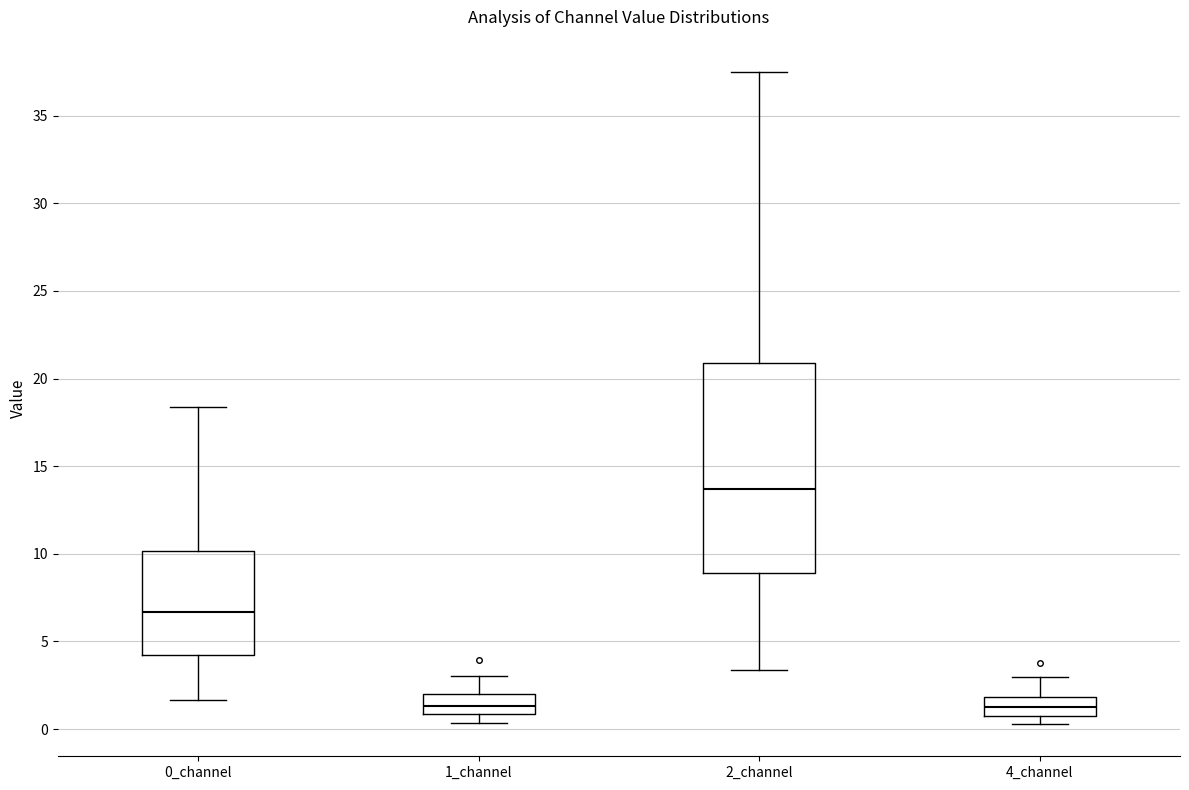

Comparing the boxes themselves (not the whiskers), which one is the tallest?

2_channel